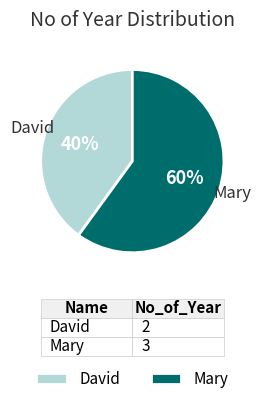

Do Mary and David together represent more than half of the pie?

Yes